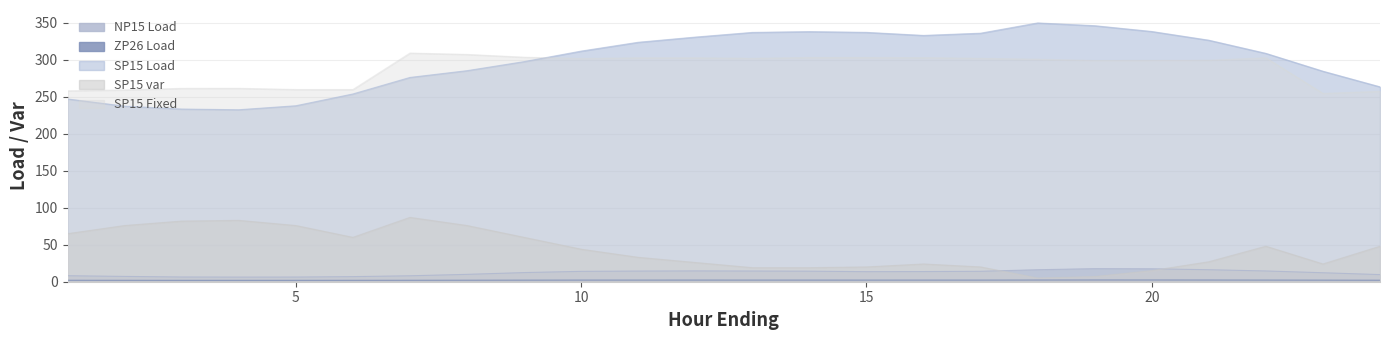

In ZP26 Load, how many points are lower than both neighbors (excluding endpoints)?

1